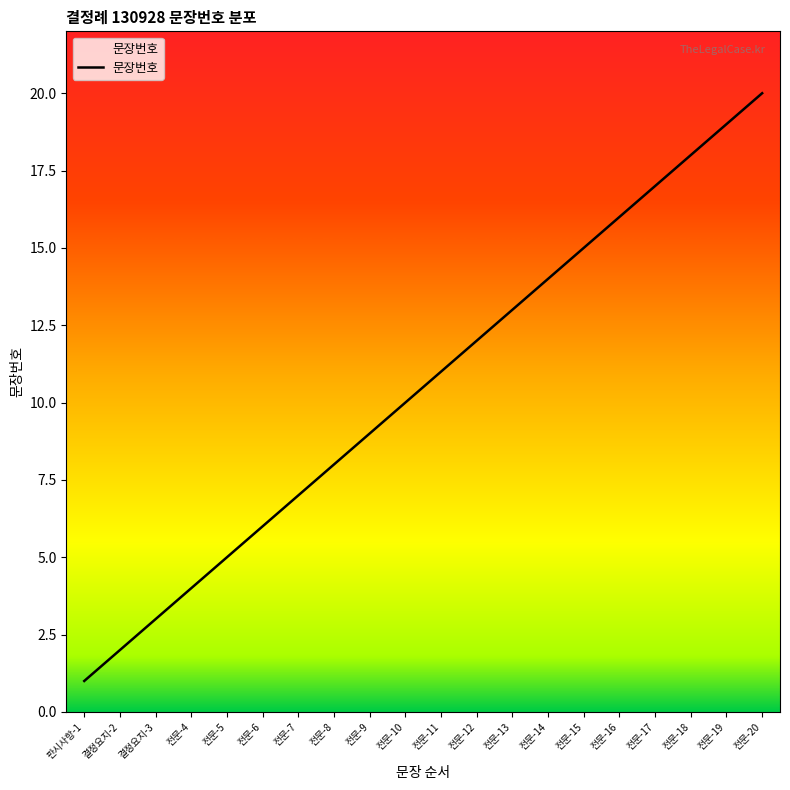

Which category has the highest value across all series?

전문-20